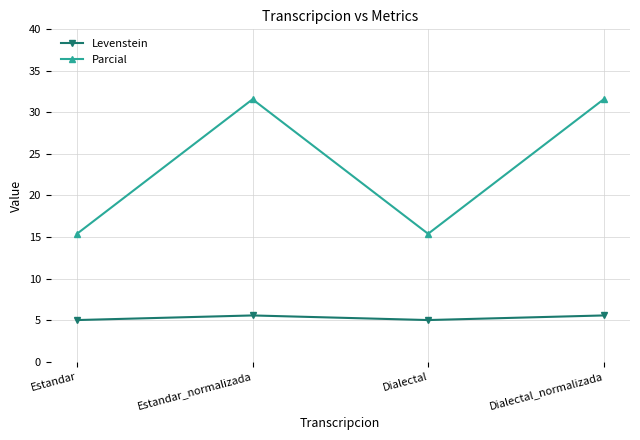

What is the label of the 4th point from the left?

Dialectal_normalizada